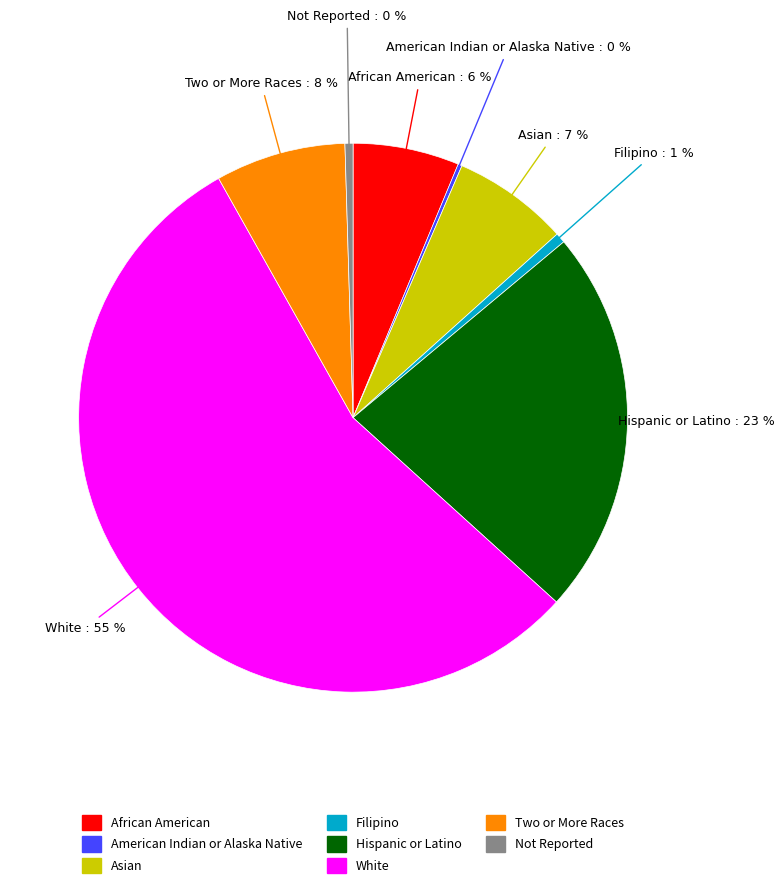

Between Filipino and White, which is larger?

White